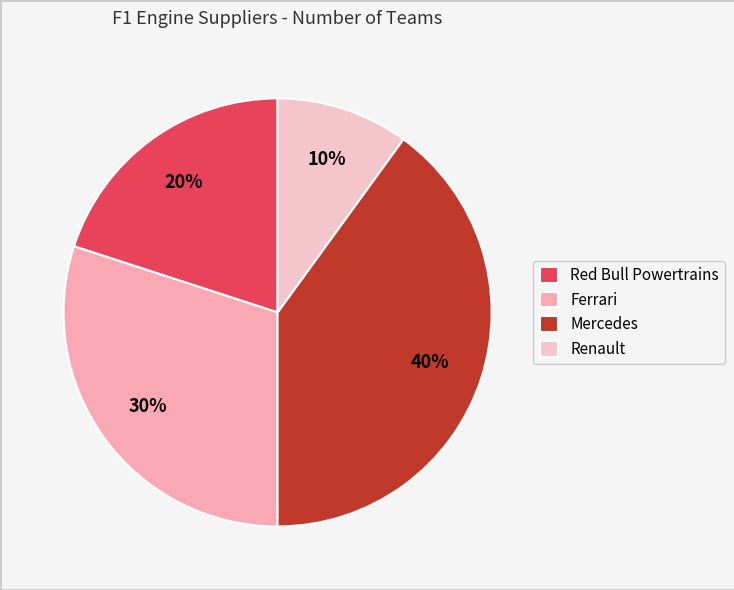

What is the change in value from Ferrari to Mercedes?

+1